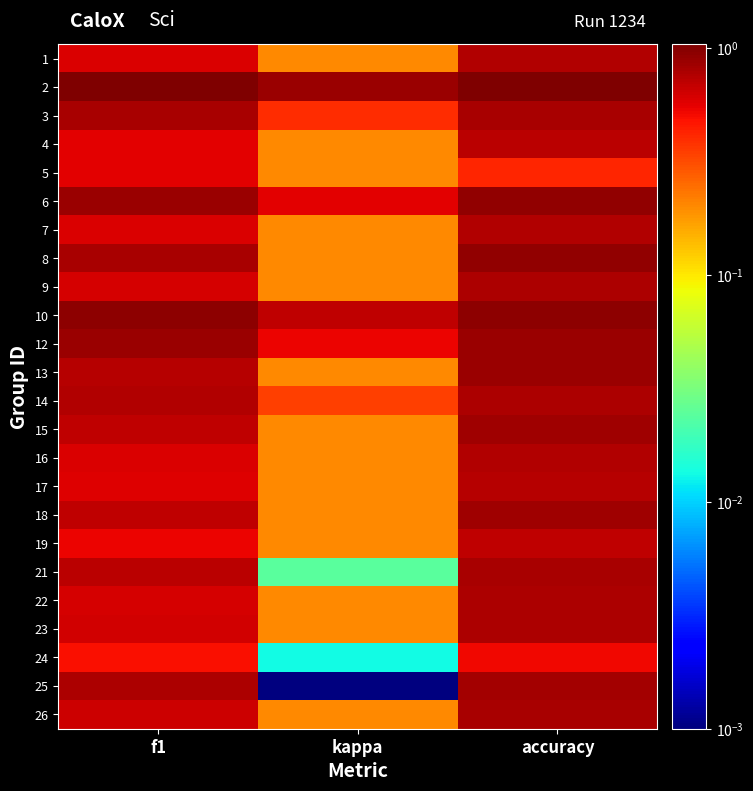

Which category has the lowest value across all series?

kappa